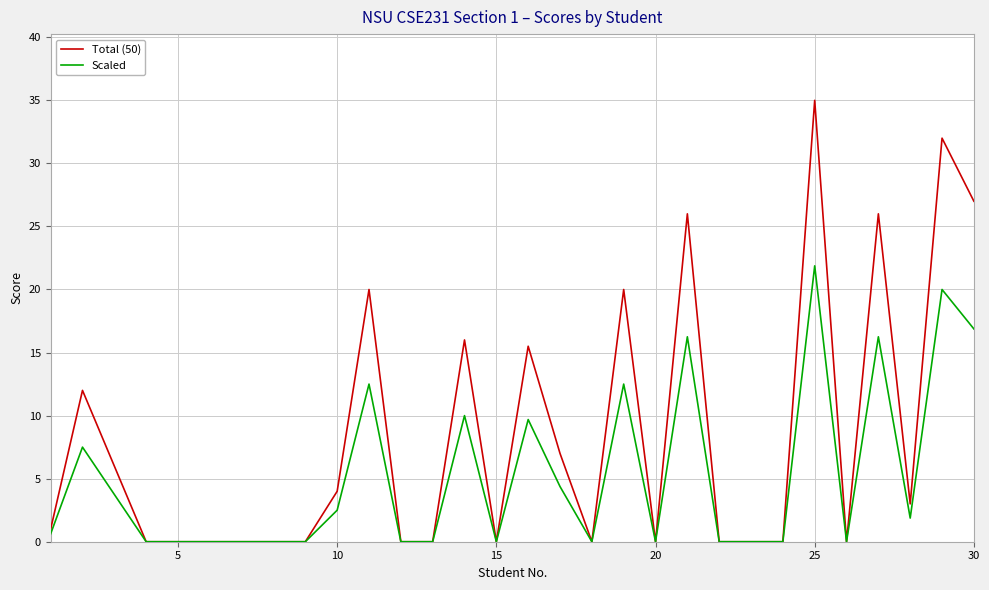

What are all the series names shown in the legend?

Total (50), Scaled